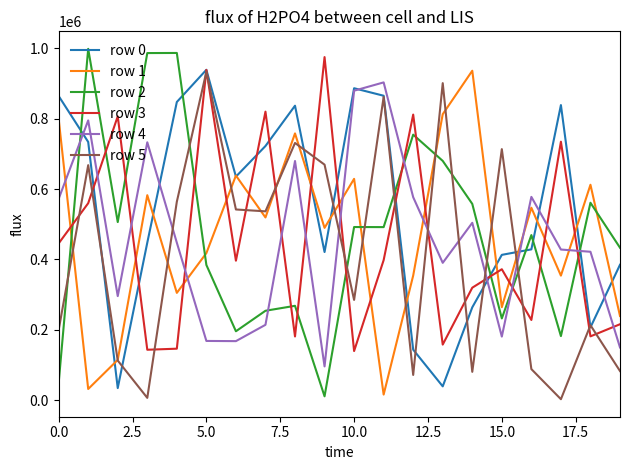

What are all the series names shown in the legend?

row 0, row 1, row 2, row 3, row 4, row 5